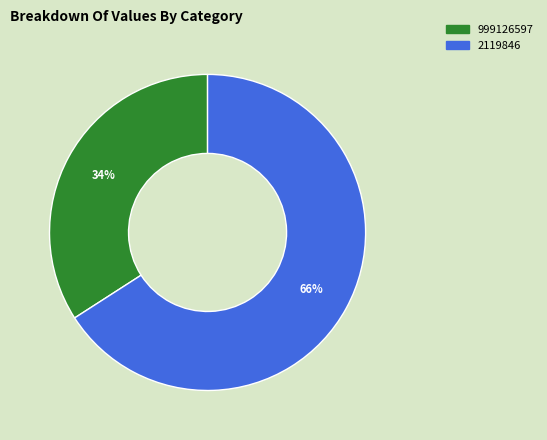

To the nearest percent, what percentage of the pie is 999126597?

34%